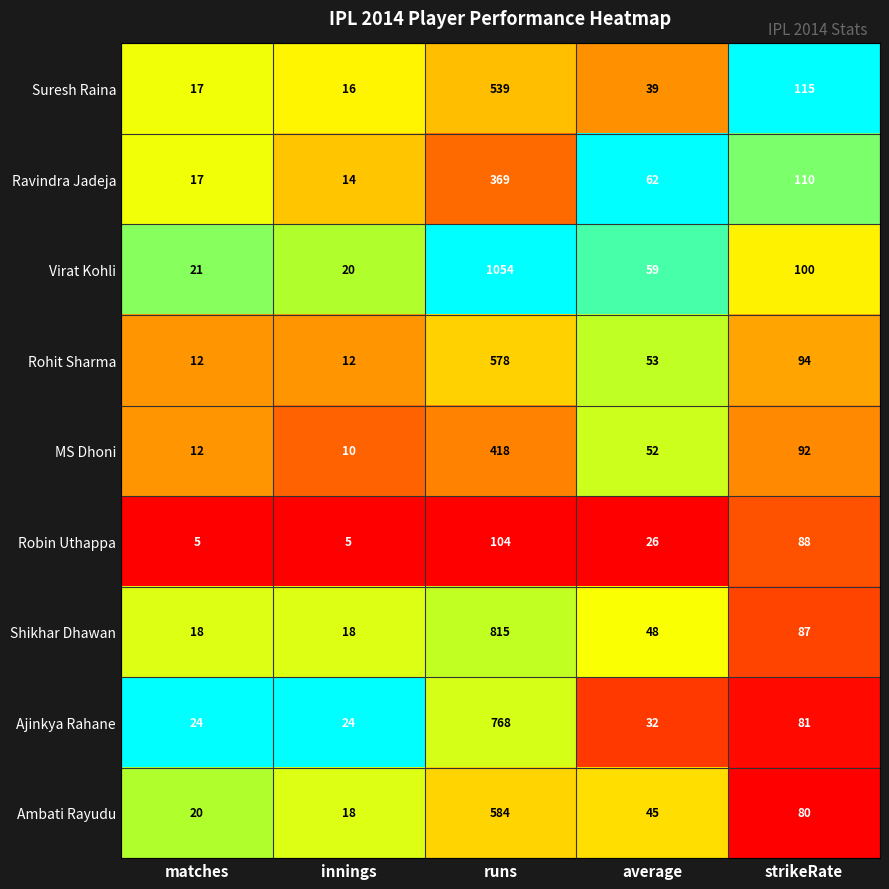

Which series has the widest spread of values?

Virat Kohli